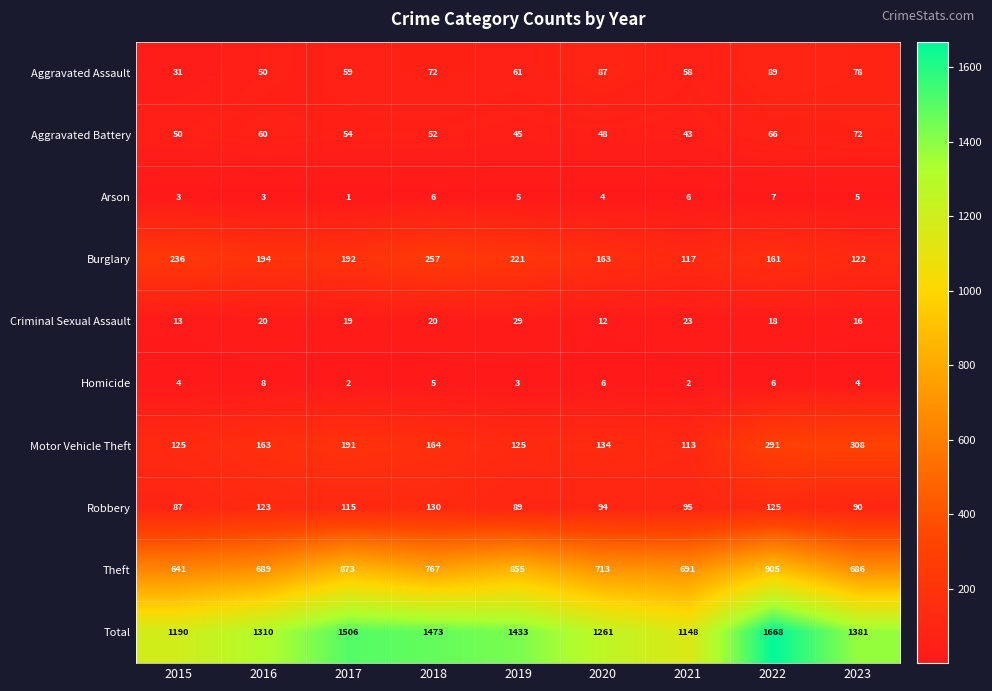

Between 2016 and 2021, which series saw the biggest shift?

Total